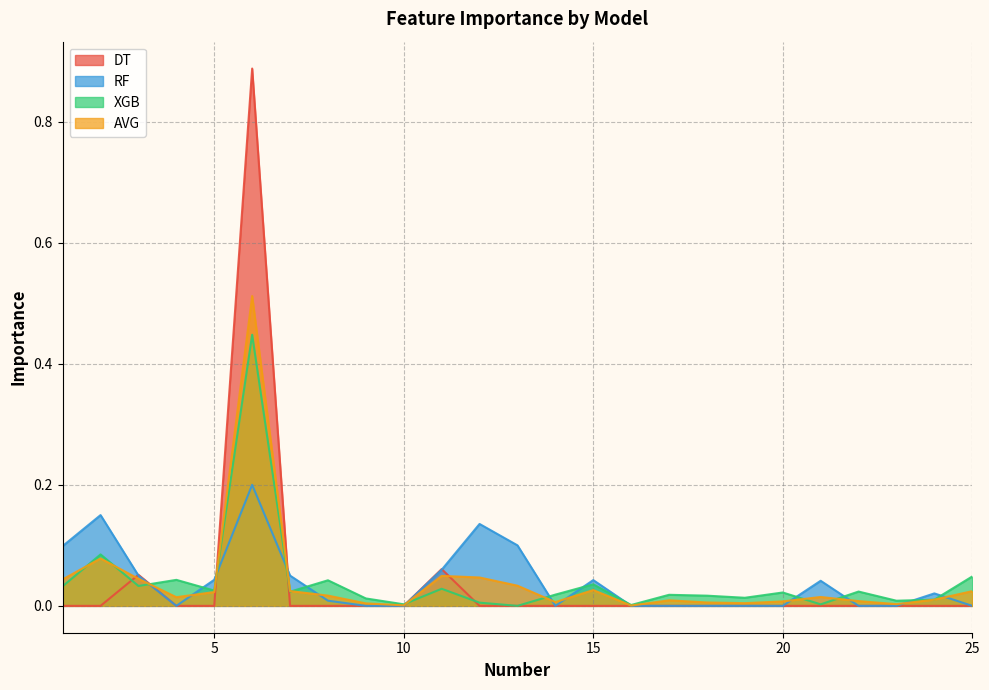

What is the maximum value for XGB?

0.4